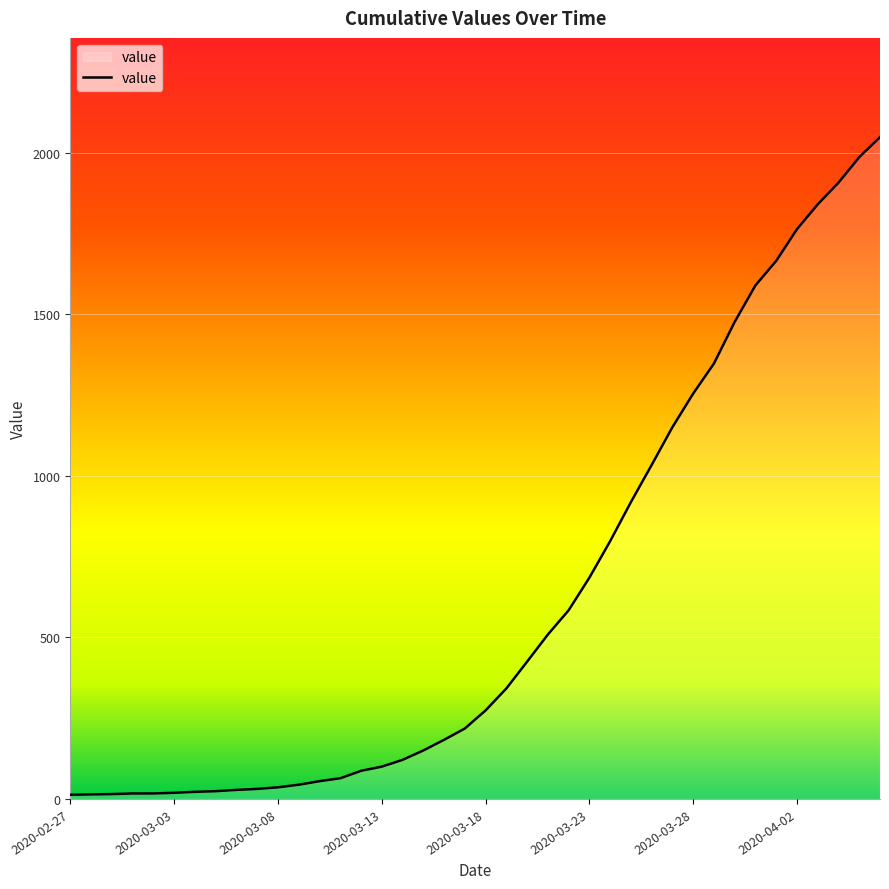

What is the difference between the maximum and minimum values?

2036